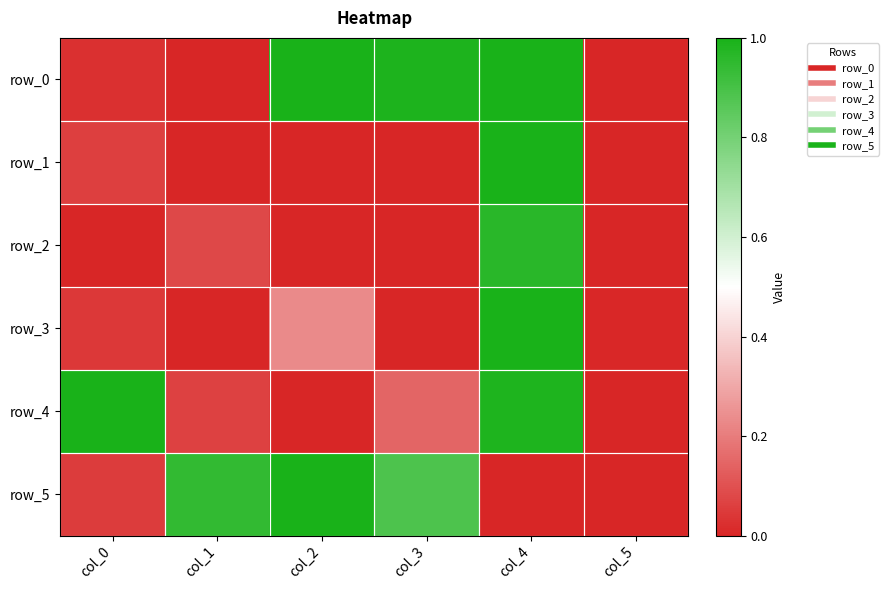

Where is row_3 nearest to the value 0?

col_1